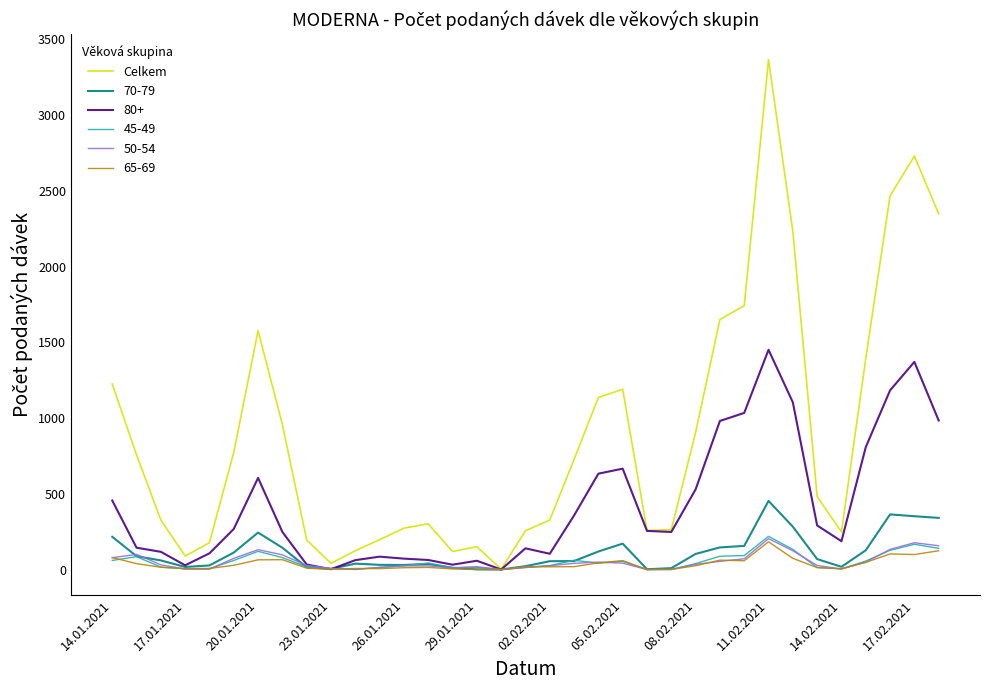

Which series has the widest spread of values?

Celkem